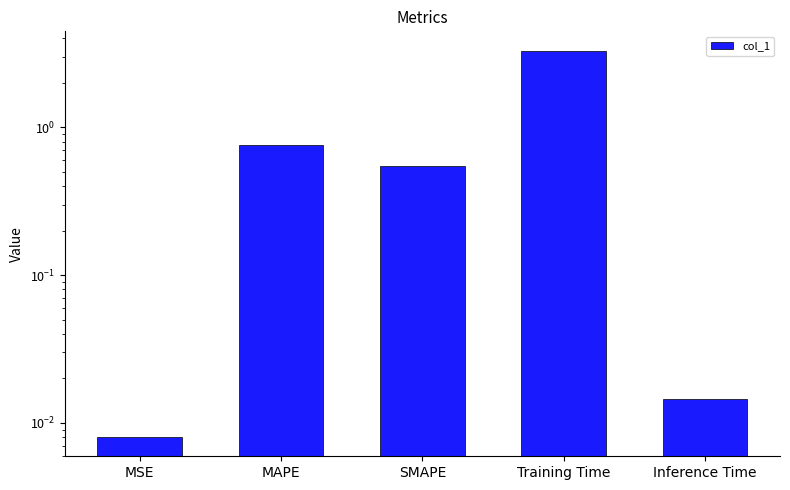

How many series are shown in this chart?

1